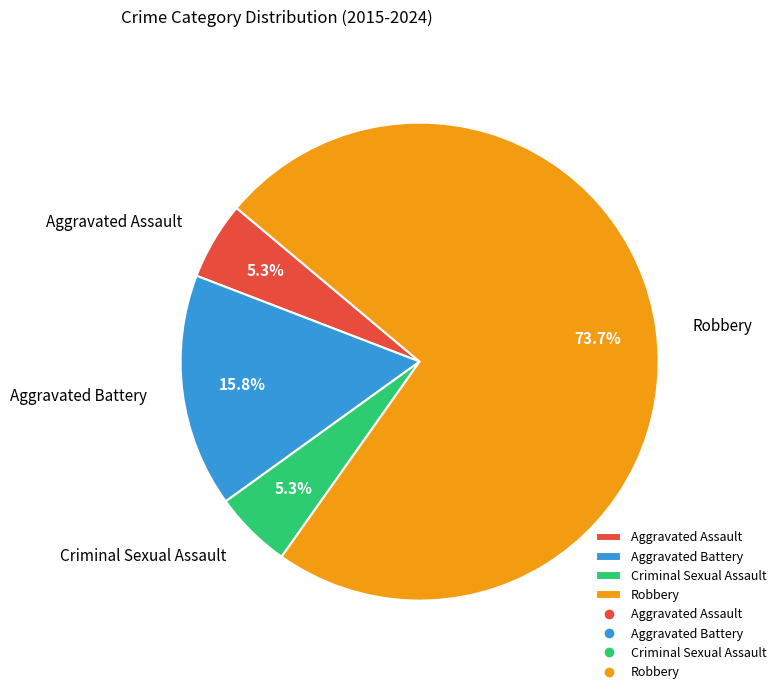

Approximately how many times larger is the value at Aggravated Battery compared to Aggravated Assault?

3.0